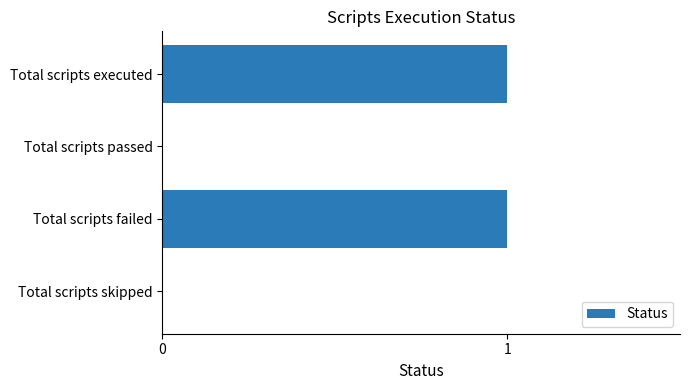

What is the sum of all values?

2